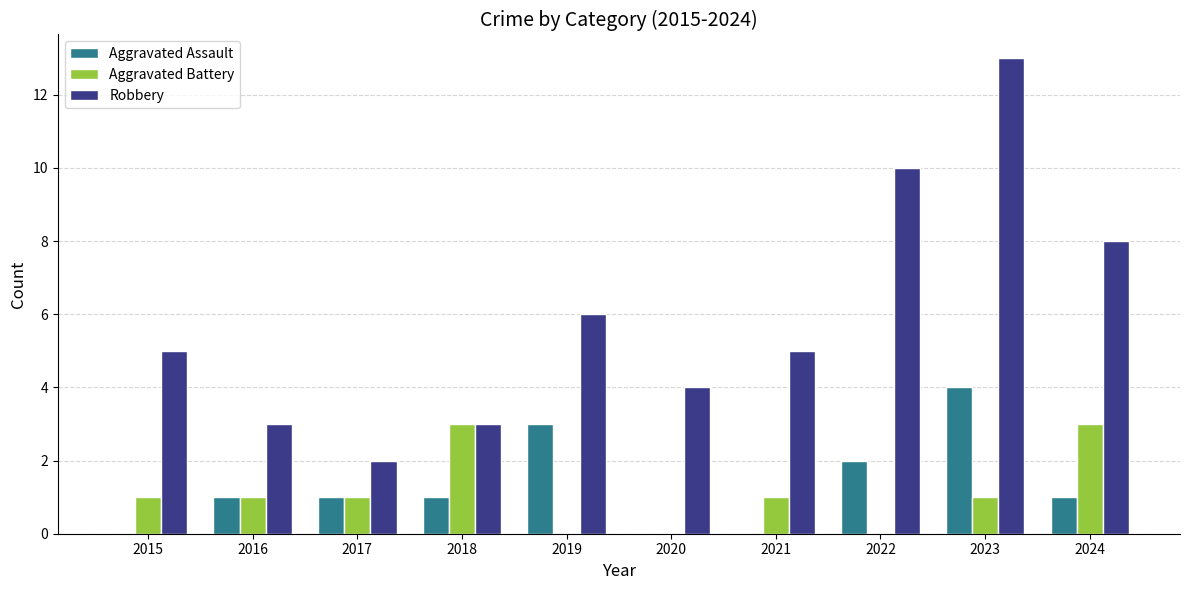

At which label does Robbery reach its peak?

2023